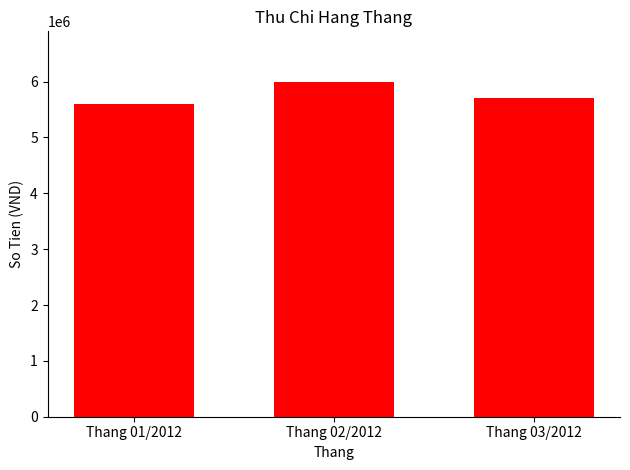

What is the difference between the values at Thang 01/2012 and Thang 03/2012?

100000